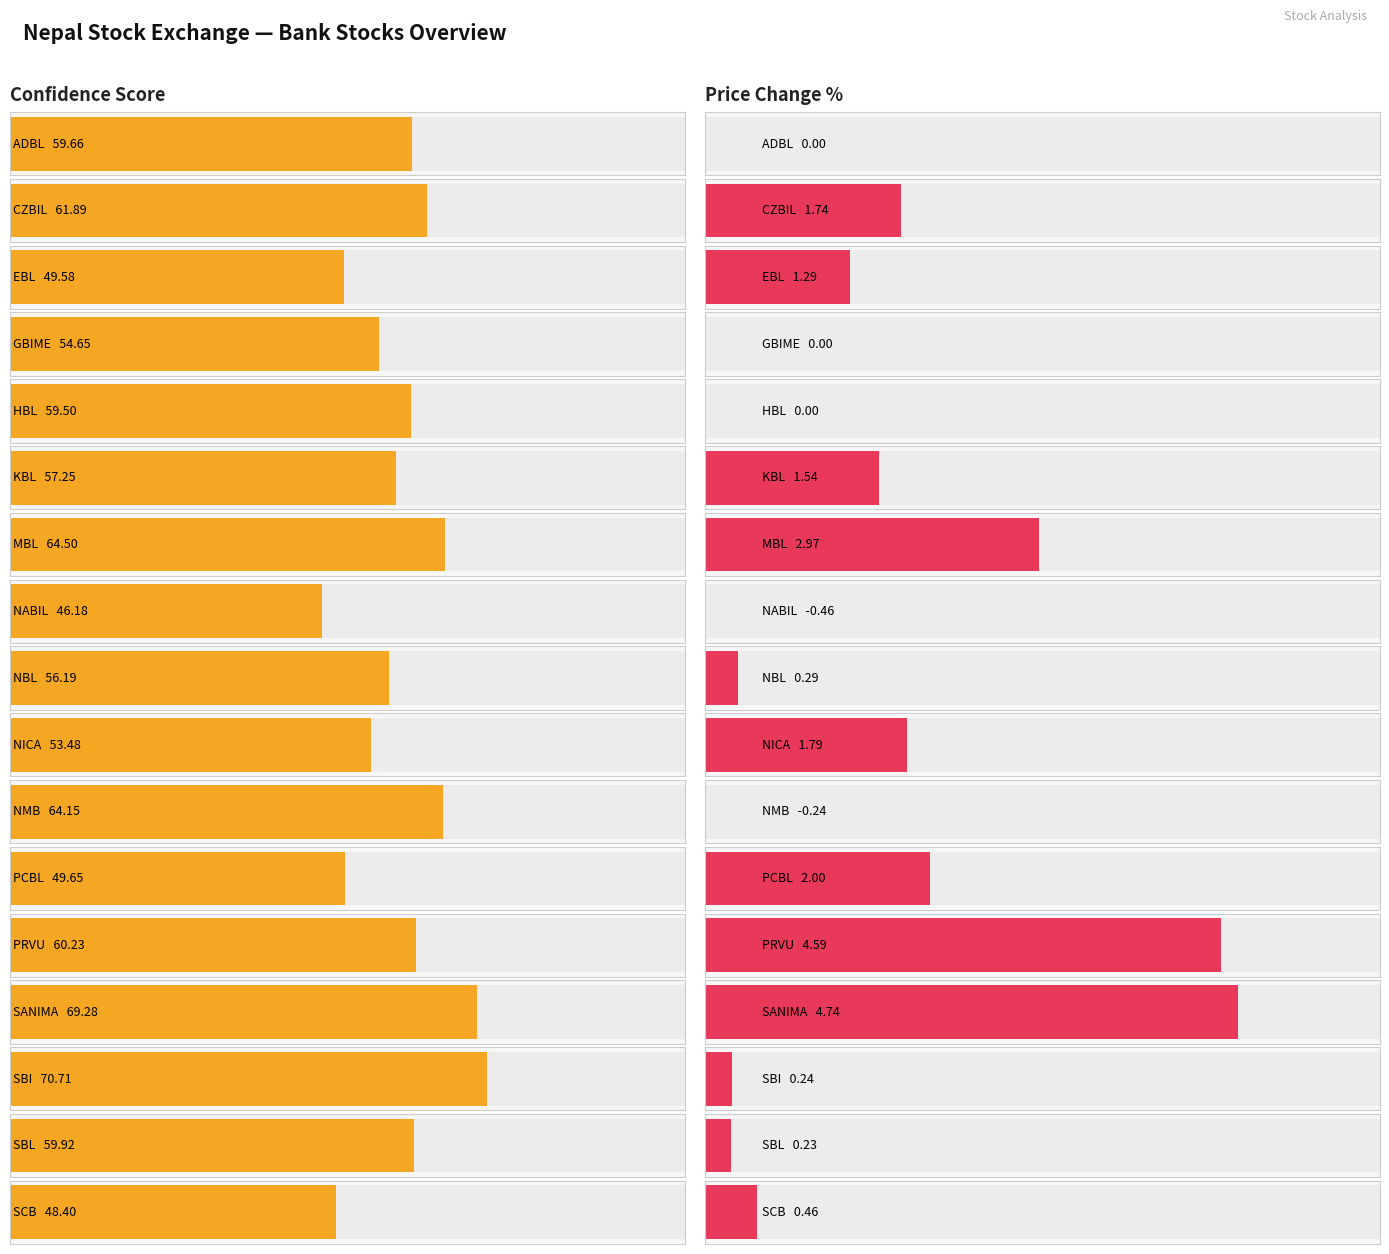

Where does the Diff % series first go above 0?

CZBIL